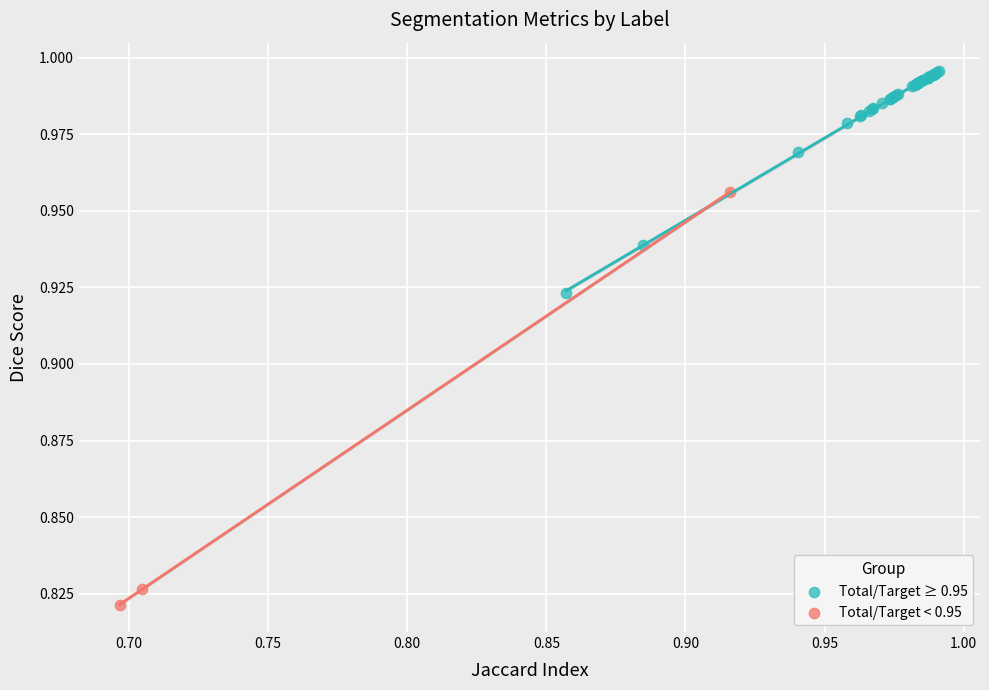

Which series reaches the maximum Y coordinate?

Total/Target ≥ 0.95